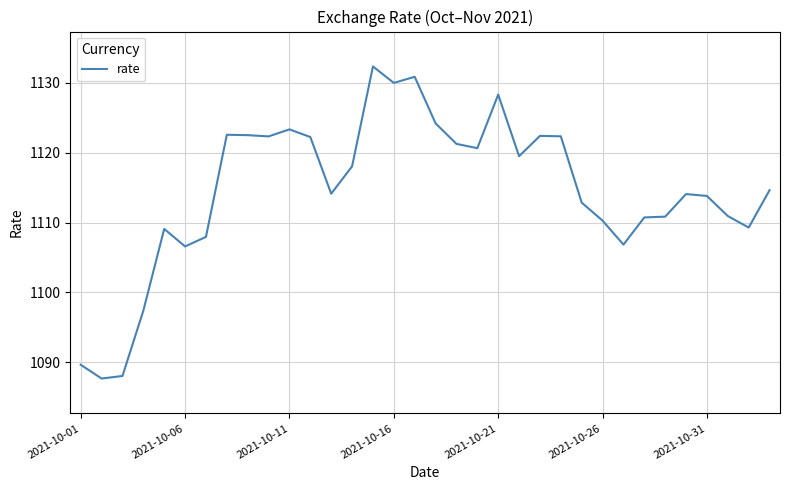

What is the difference between the maximum and minimum values?

44.7